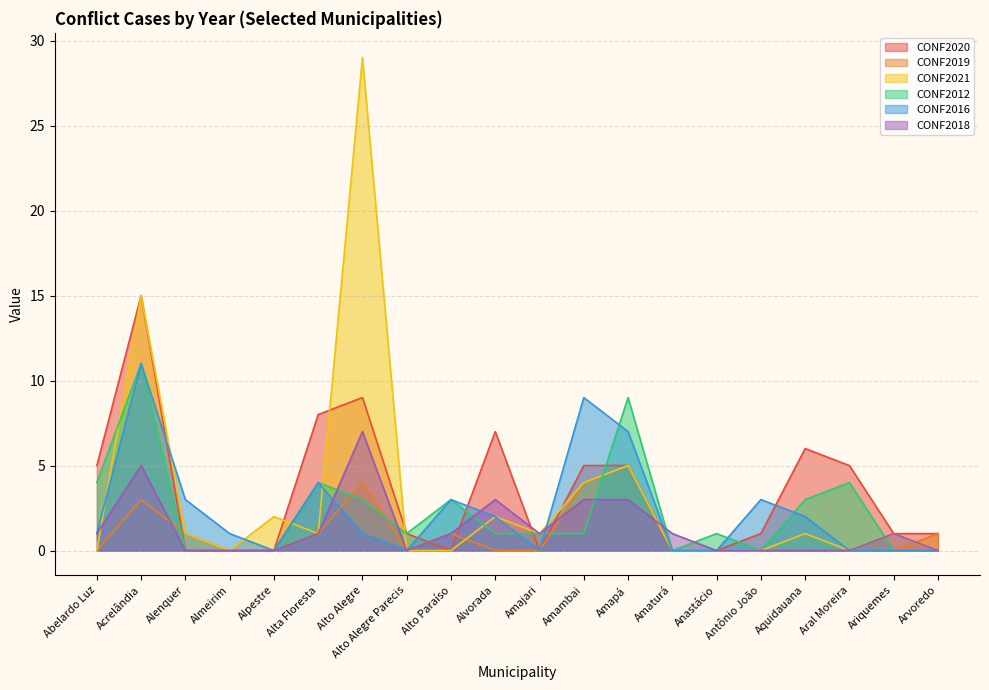

What is the sum of the CONF2021 values at Alvorada and Alenquer?

3